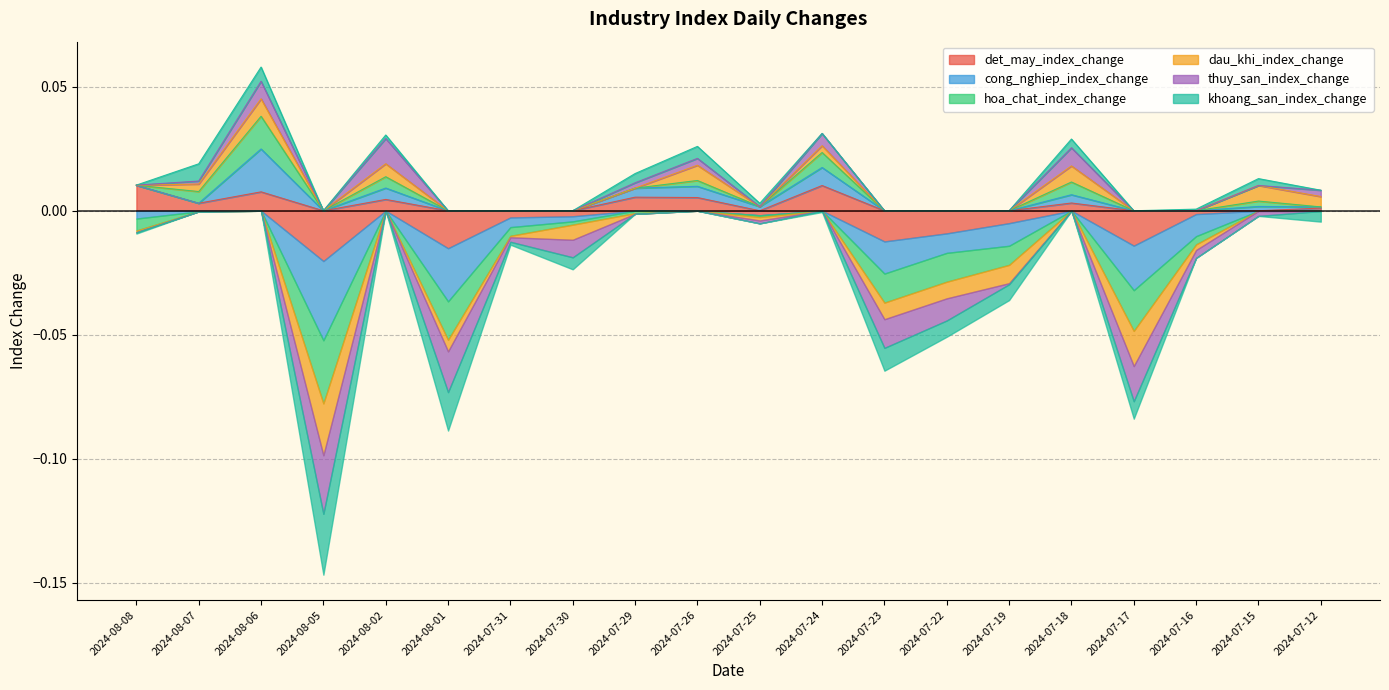

How many times do det_may_index_change and dau_khi_index_change cross each other?

9